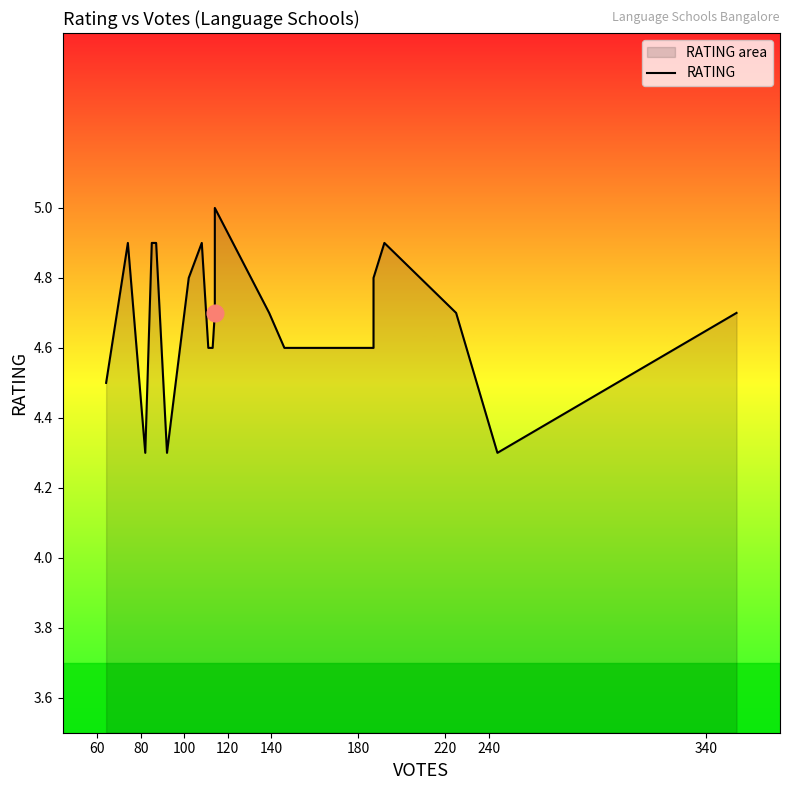

How many lines are shown in the chart?

1